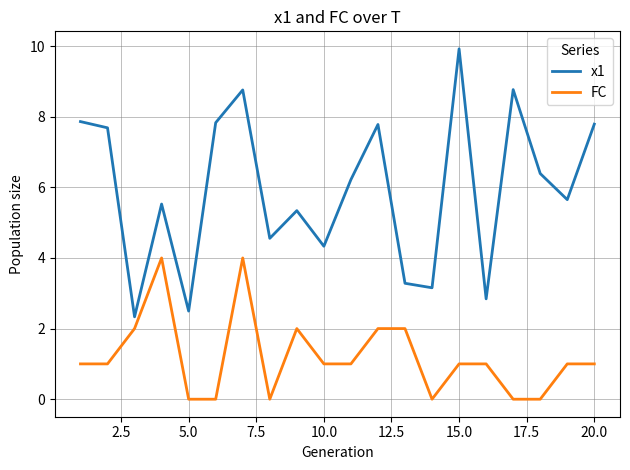

List the series in order of their overall mean, lowest first.

FC, x1